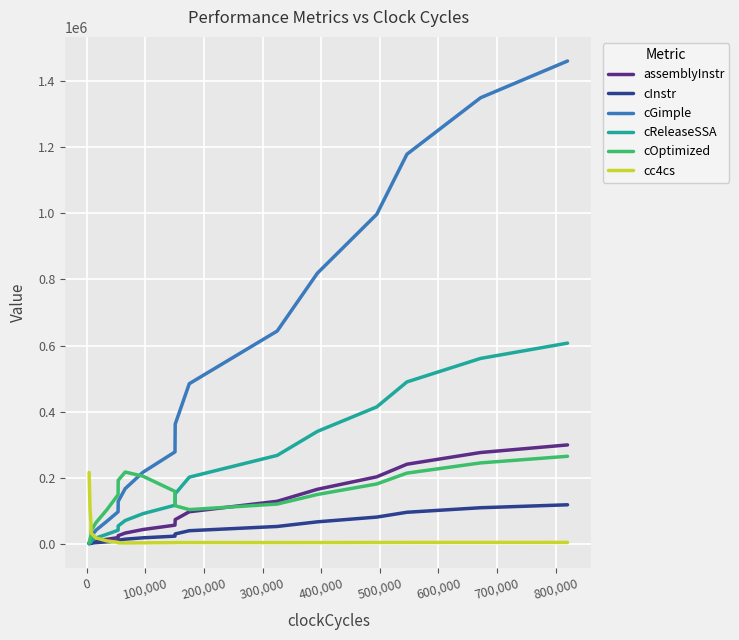

What is the greatest value displayed?

1461210.8